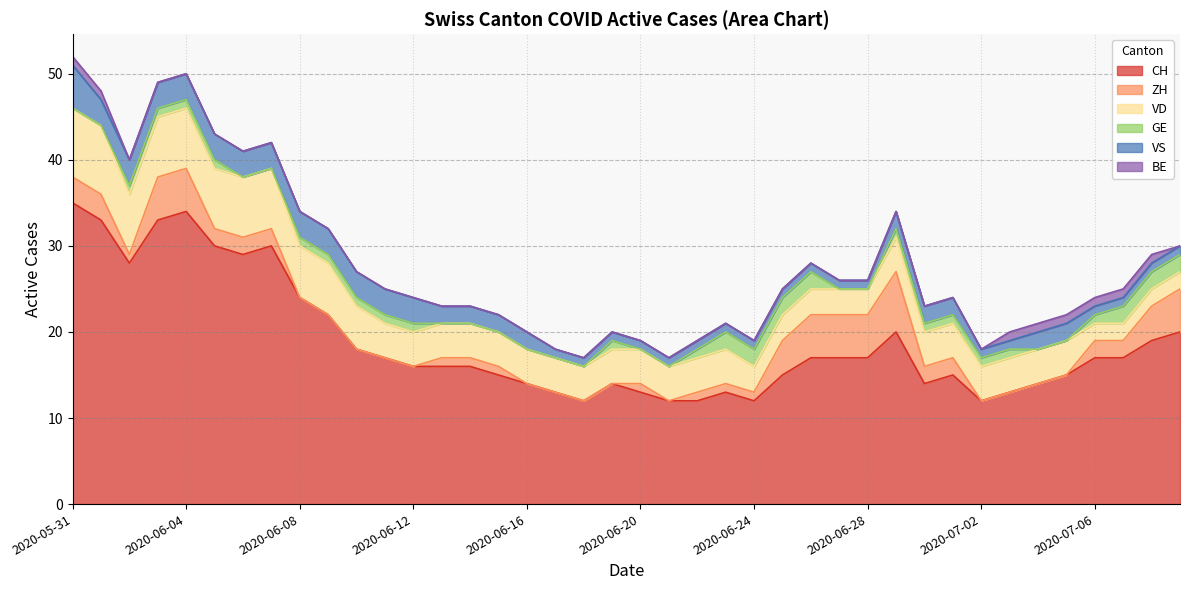

Is it true that CH equals 17 at 2020-07-06?

True